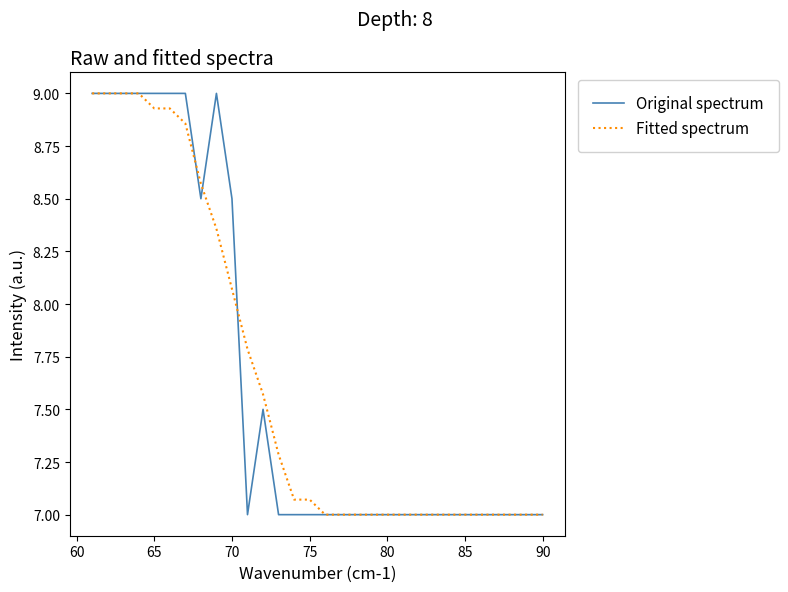

What is the greatest value displayed?

9.0